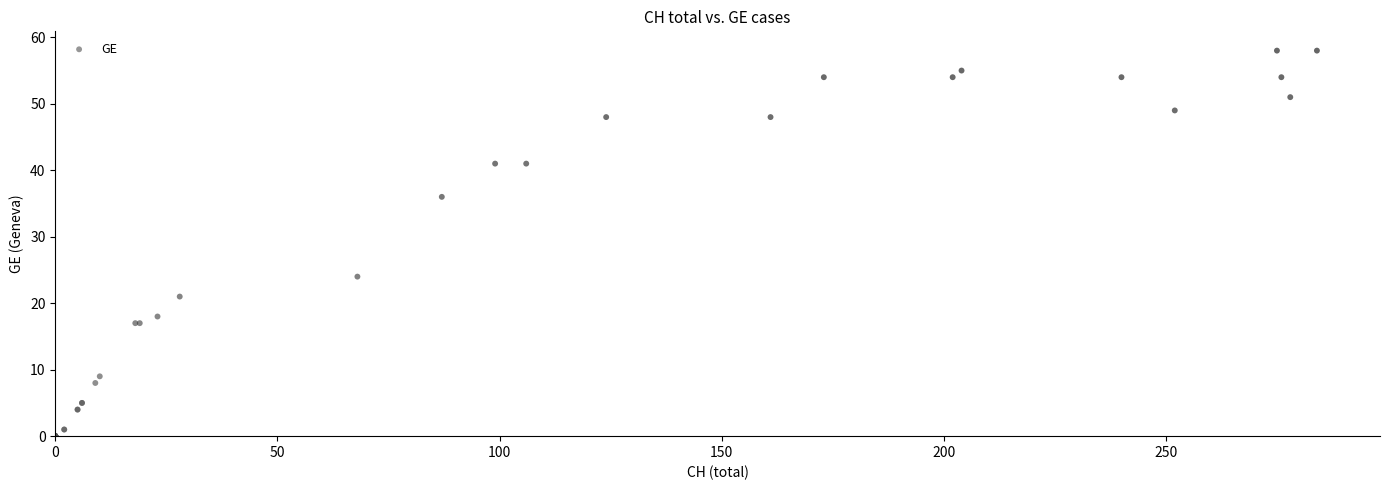

What Y value in the scatter plot is closest to 29?

24